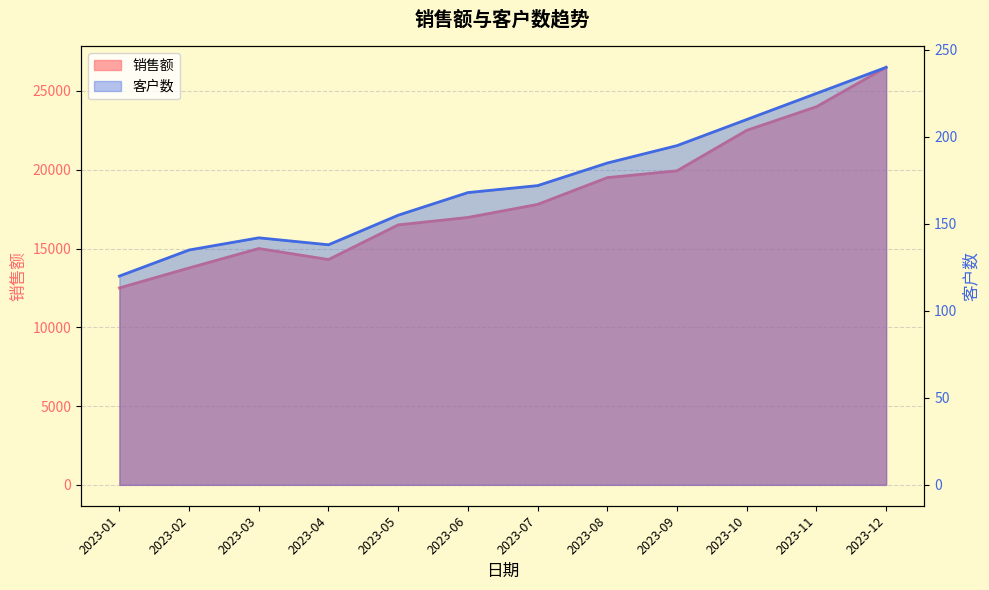

What is the average value of the 客户数 series?

174